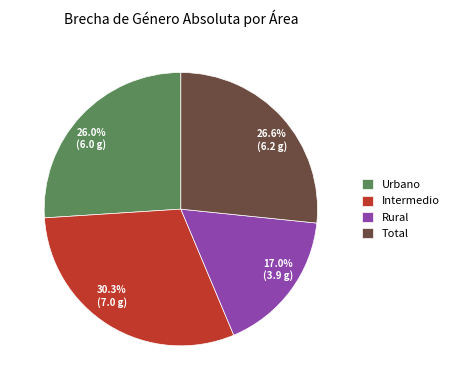

What is the ratio of the value at Total to the value at Rural?

1.6